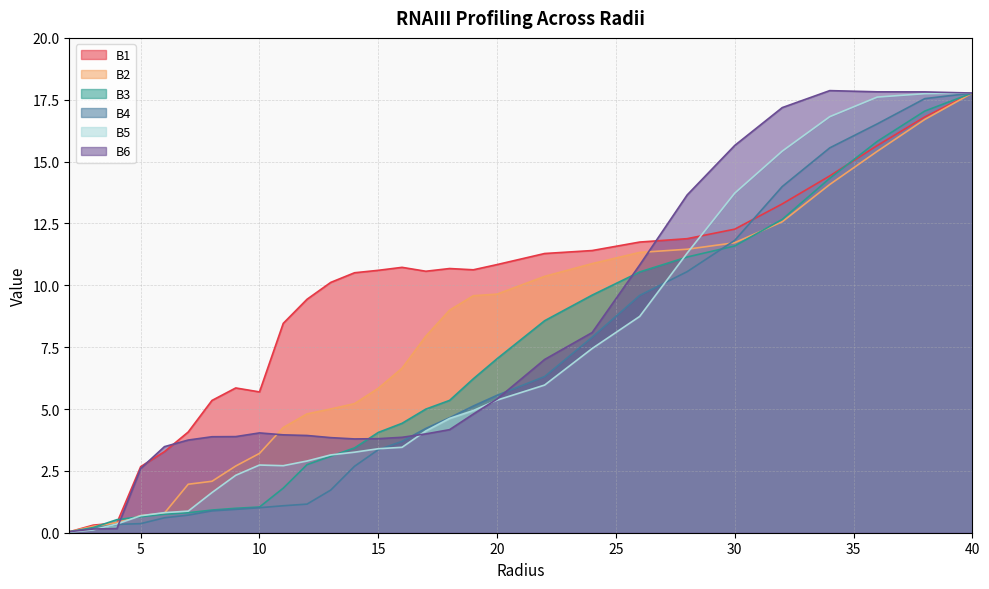

Which category has the highest value across all series?

34.0